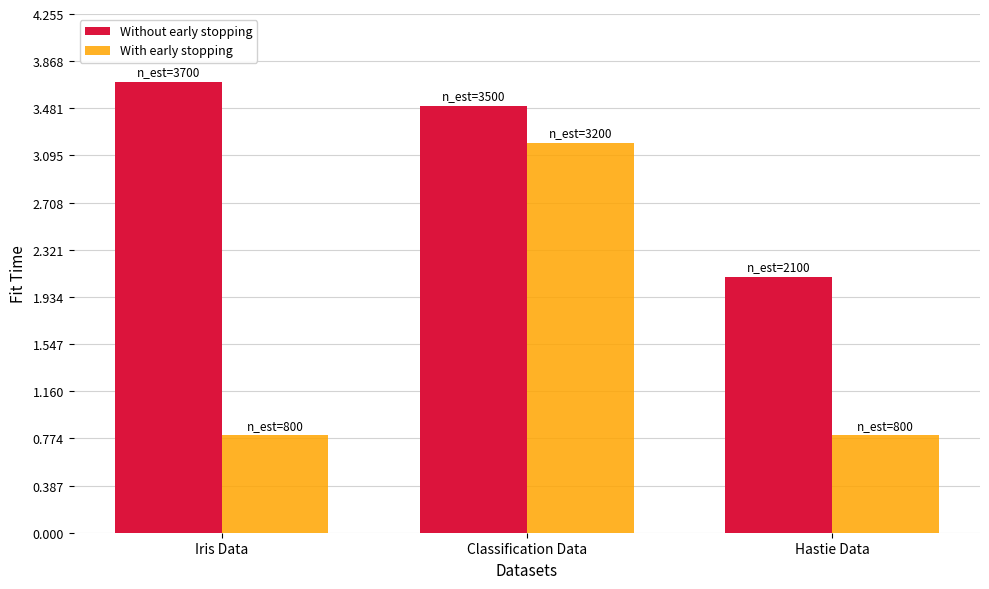

What are all the series names shown in the legend?

Without early stopping, With early stopping